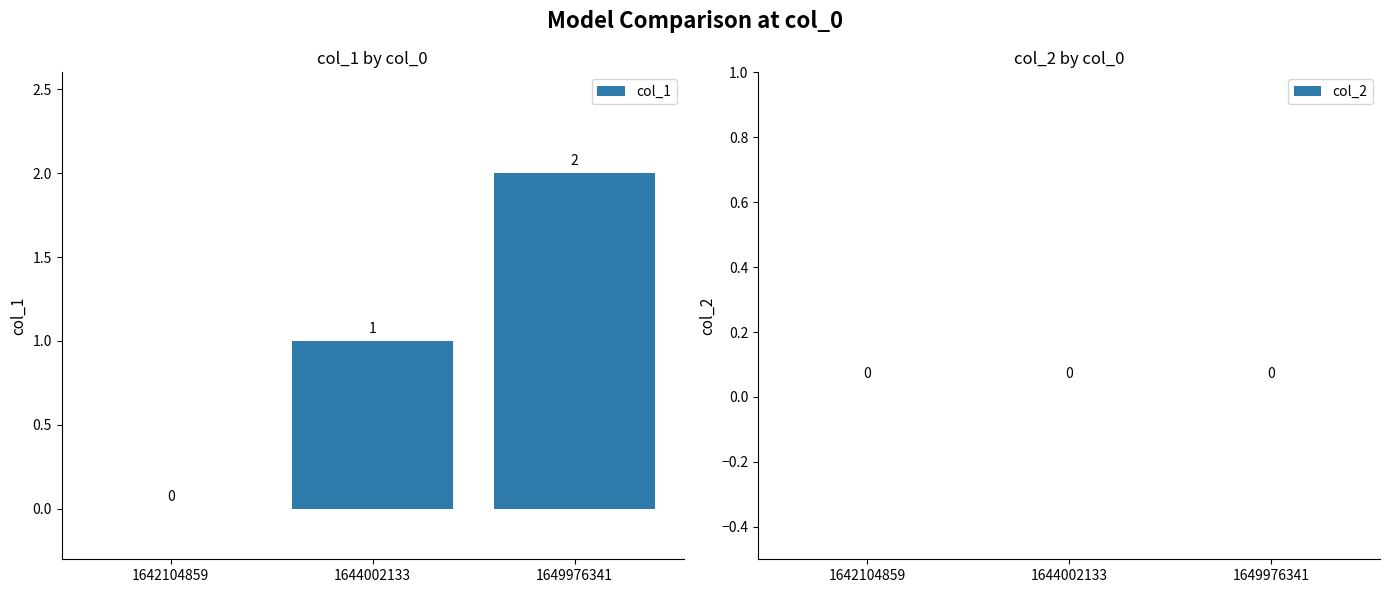

Are the bars horizontal?

No